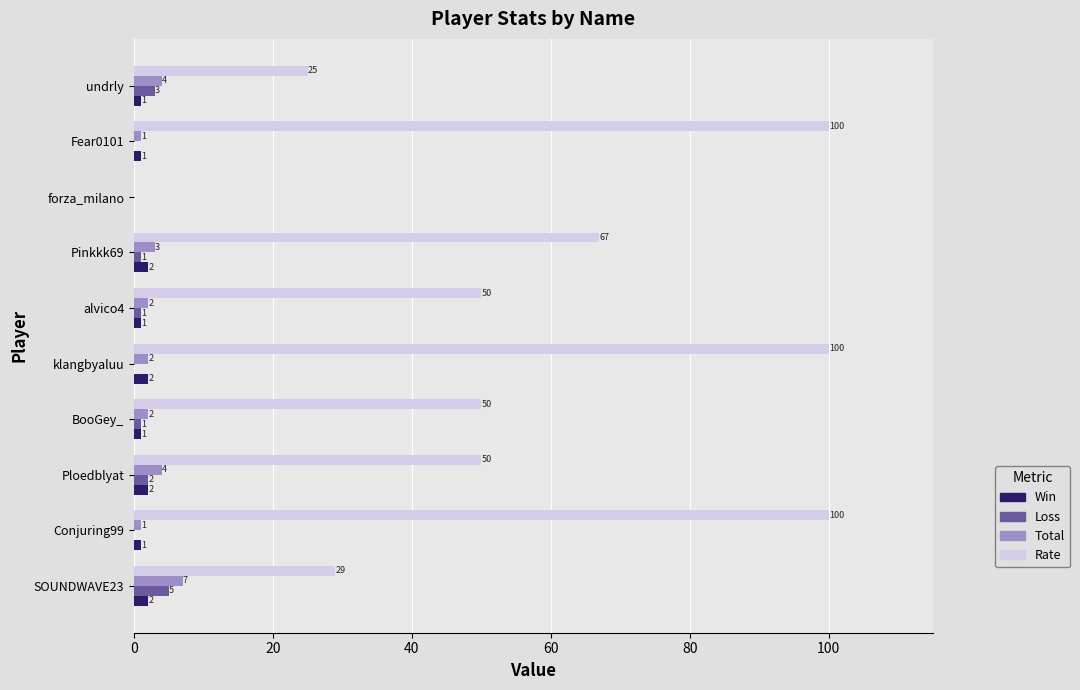

The Rate series shows 0 at forza_milano. True or false?

True